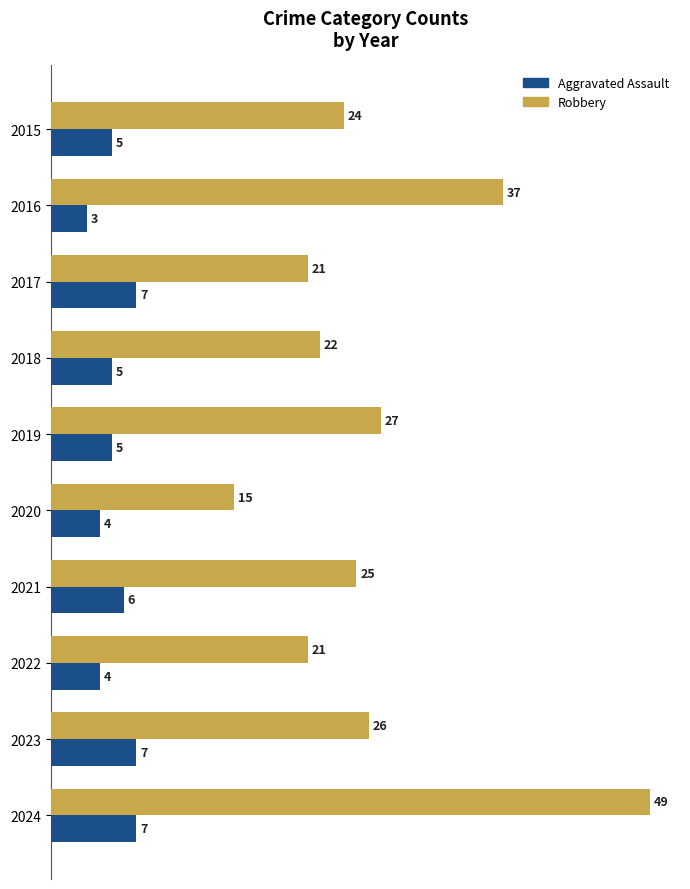

How many series are shown in this chart?

2